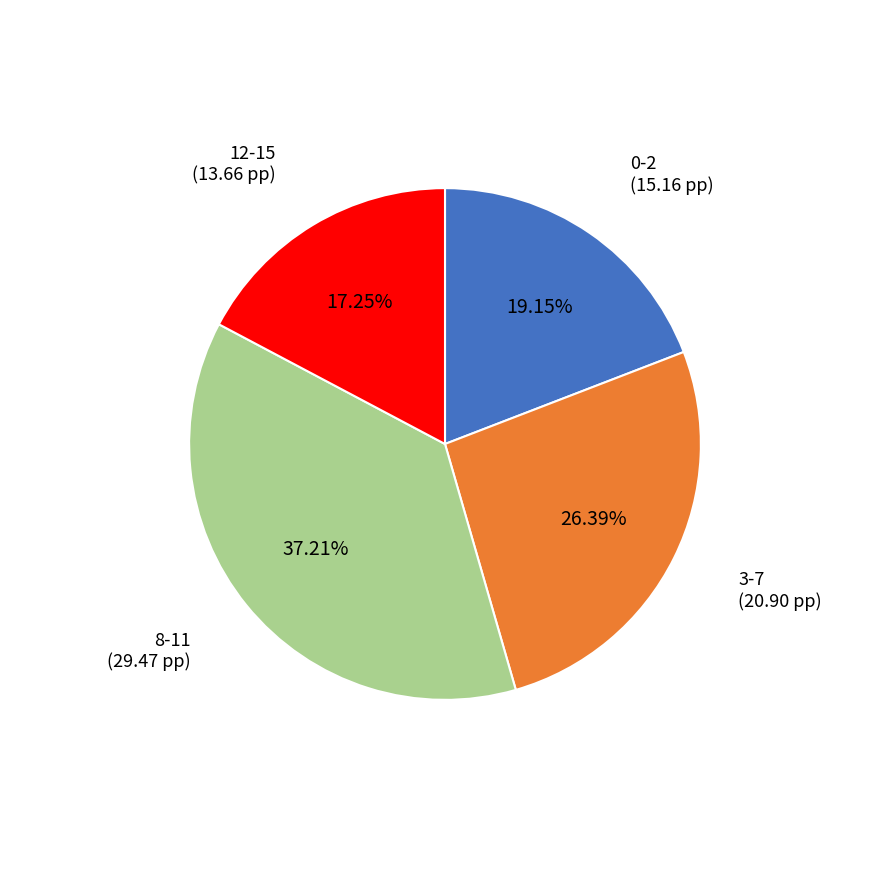

Does any single category account for the majority?

No